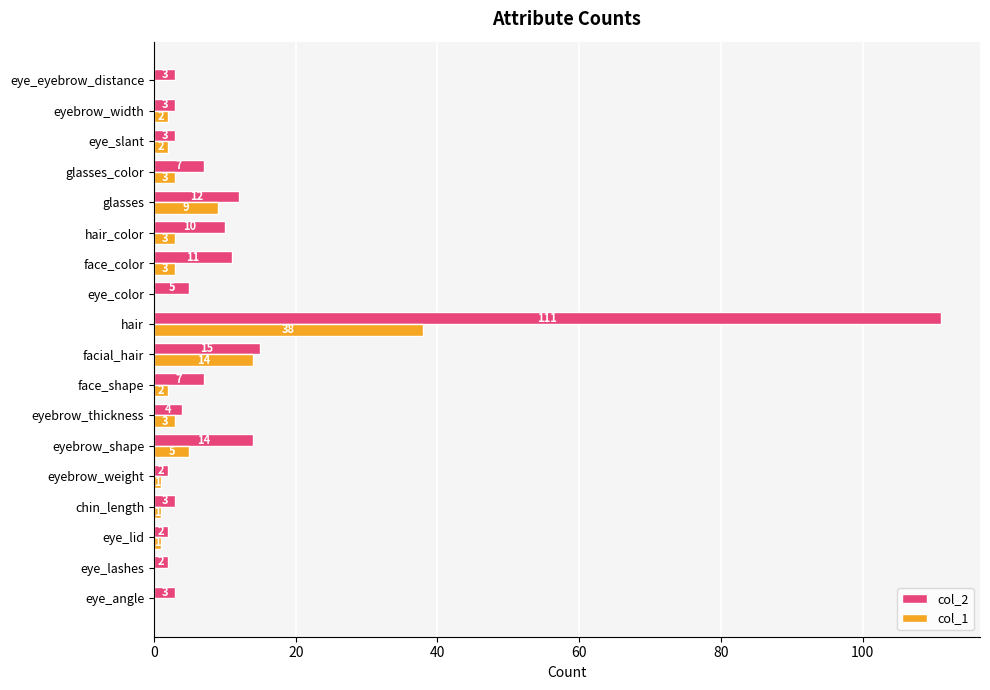

Which series has the largest total across all categories?

col_2